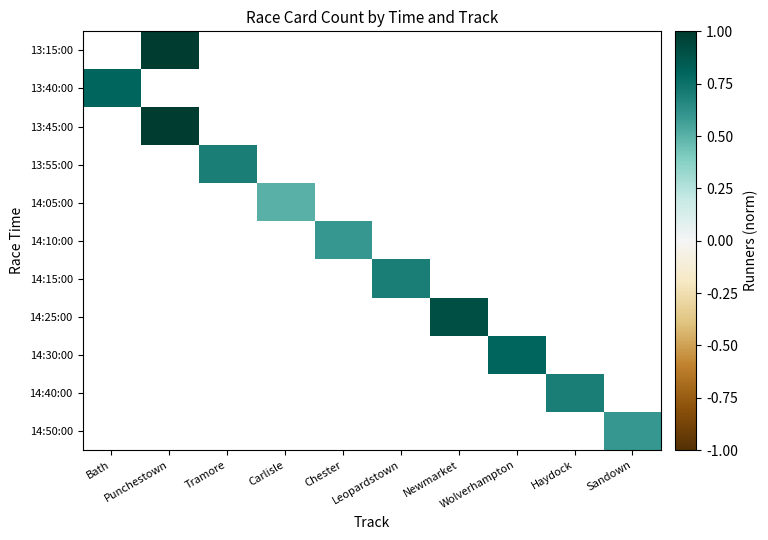

Which label corresponds to the smallest value in the chart?

Carlisle